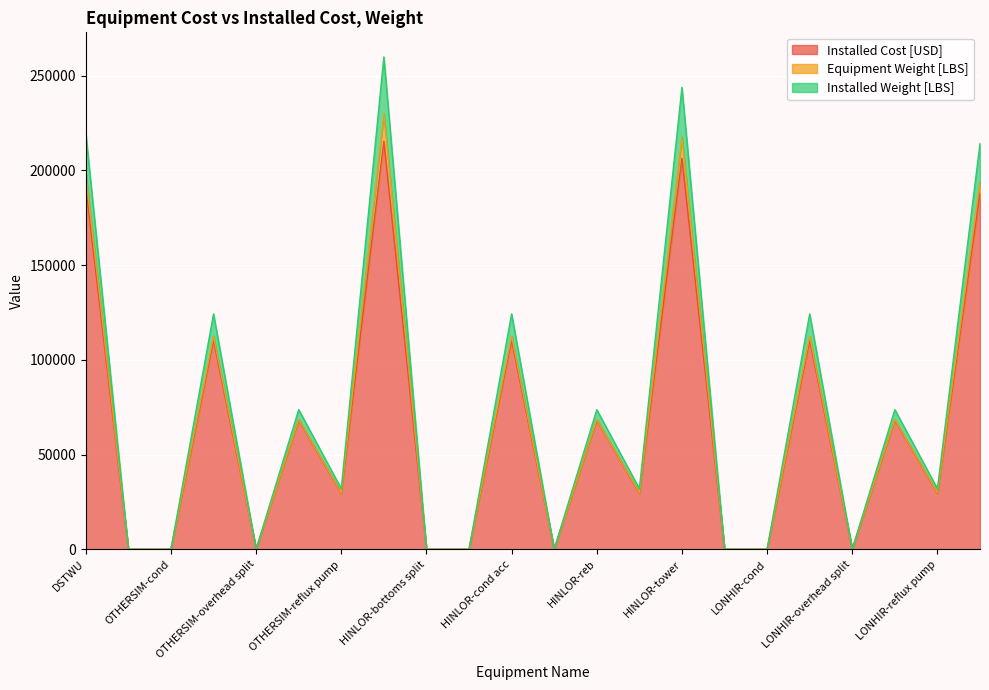

What are all the series names shown in the legend?

Installed Cost [USD], Equipment Weight [LBS], Installed Weight [LBS]